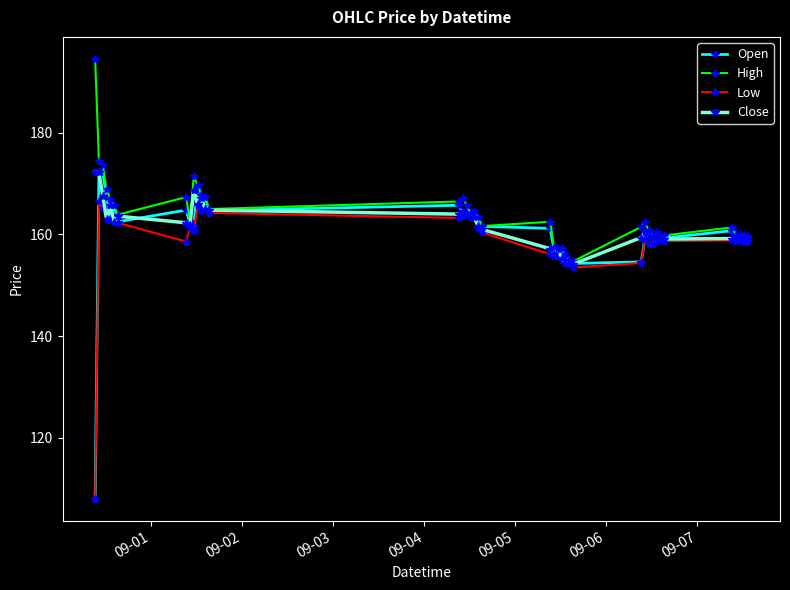

What is the value of the High point at the 31st from the left?

160.8